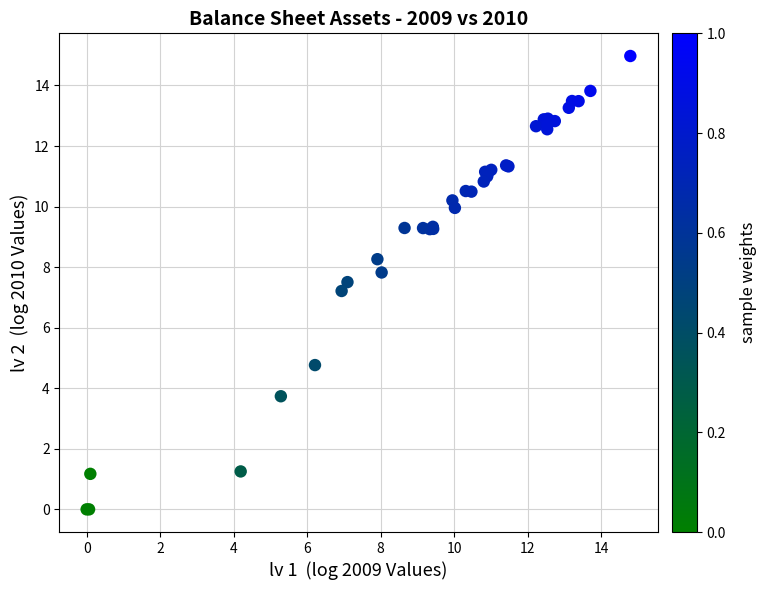

What Y value in the scatter plot is closest to 7?

7.2